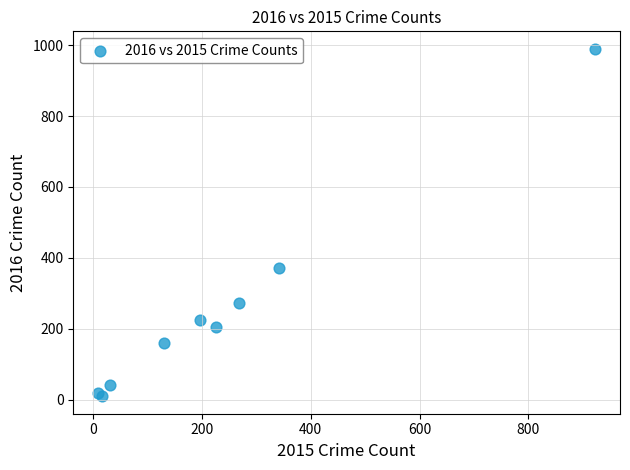

What Y value in the scatter plot is closest to 499?

371